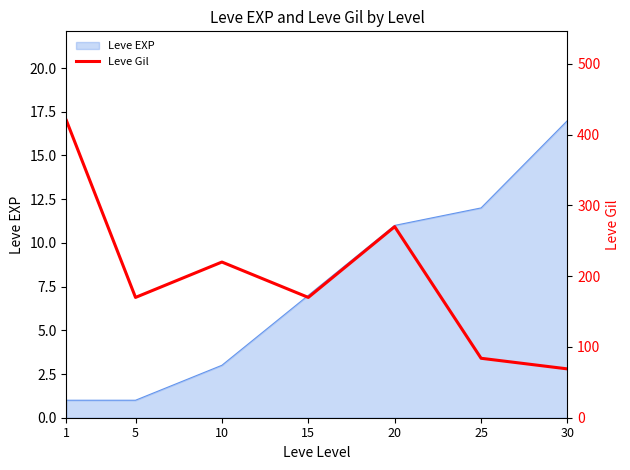

What is the maximum value shown in the chart?

420